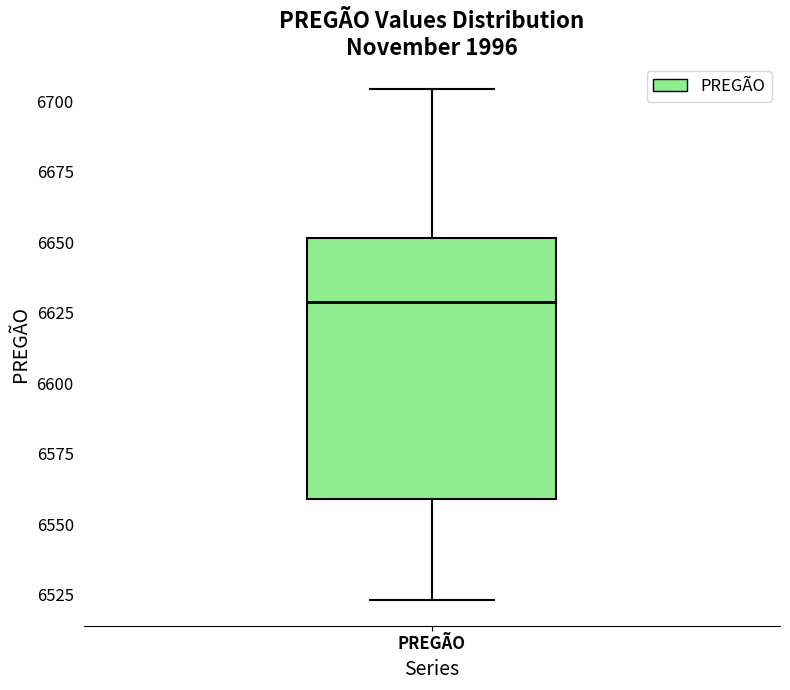

Transcribe this box plot: give where the median line is, the range the box spans, and where the two whiskers end, as read against the y-axis. The values are not printed on the chart, so give them approximately, as read against the axis.

median 6630, box 6560 to 6650, whiskers 6525 to 6705